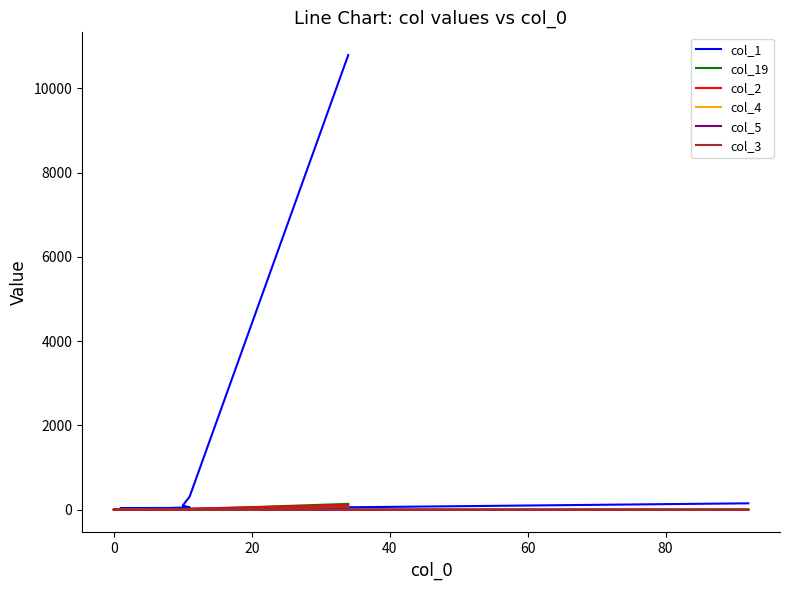

Reading right to left, transcribe all the data shown in this chart.

col_1: 152	4	5	6	6	7	4	8	8	9	25	13	15	25	40	41	56	99	309	10786
col_19: 6	0	0	0	0	0	0	2	0	1	2	1	1	3	2	5	2	9	13	139
col_2: 3	0	0	0	0	0	0	0	0	0	3	0	1	1	4	2	1	6	25	109
col_4: 0	0	0	0	0	0	0	0	0	0	1	0	2	1	8	4	7	0	3	26
col_5: 0	1	0	0	1	0	0	0	0	0	1	1	2	3	0	0	4	6	18	40
col_3: 2	0	0	0	0	0	0	0	0	0	1	0	0	1	2	2	2	3	9	60